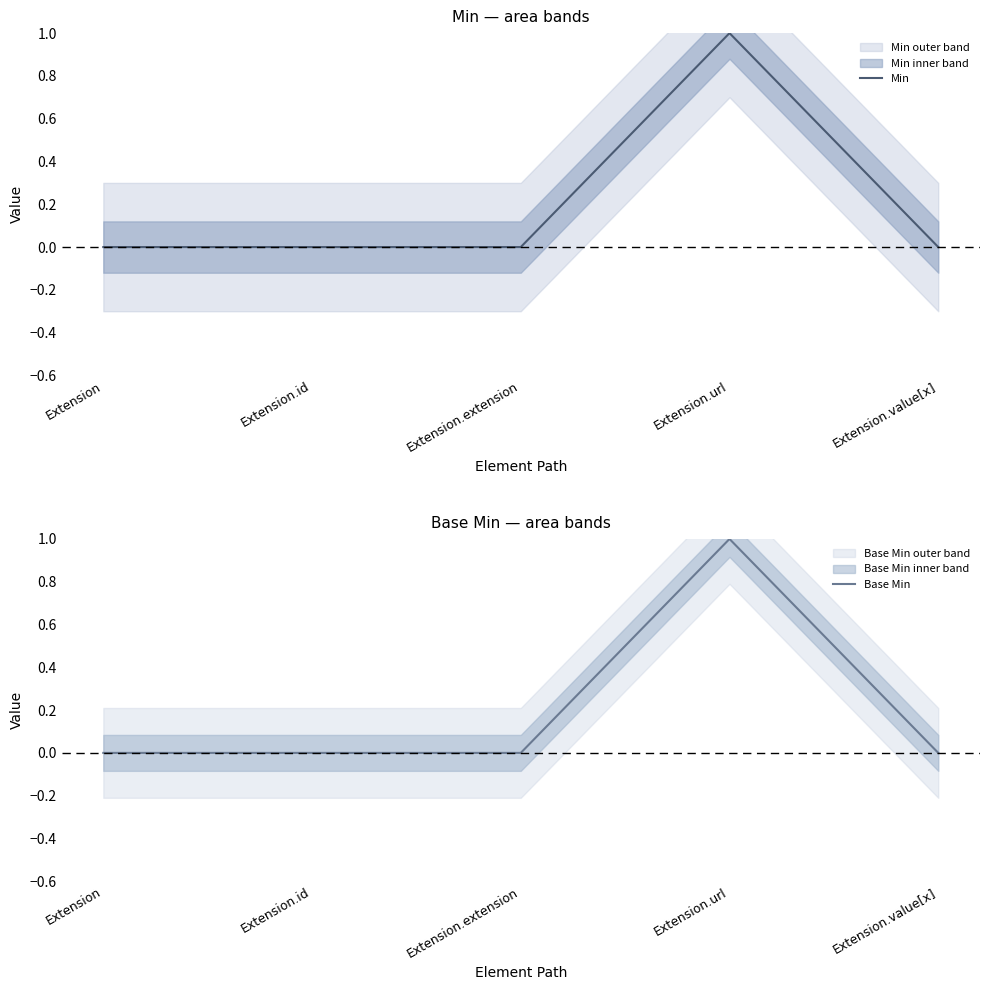

Is it true that Base Min equals 0 at Extension.value[x]?

True